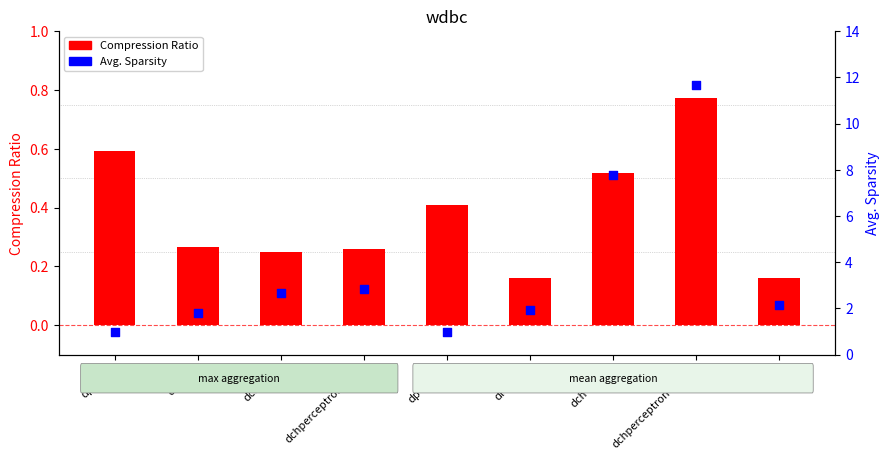

Which series has the largest total across all categories?

Avg. Sparsity